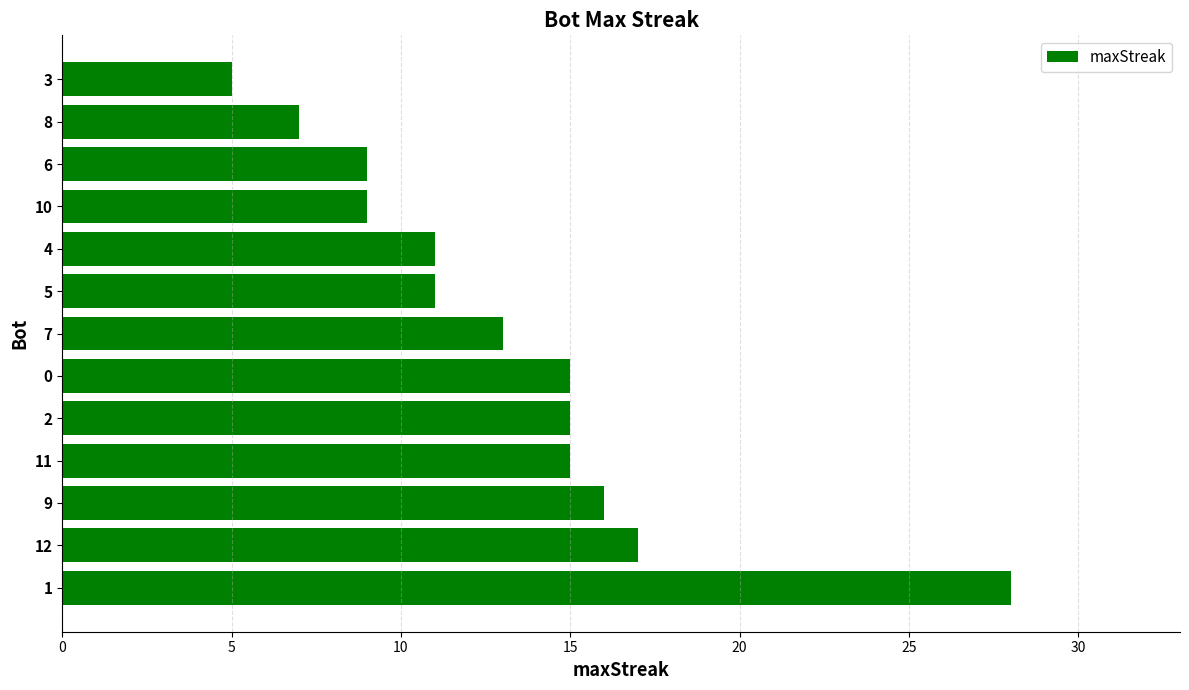

What is the ratio of the value at 11 to the value at 2?

1.0